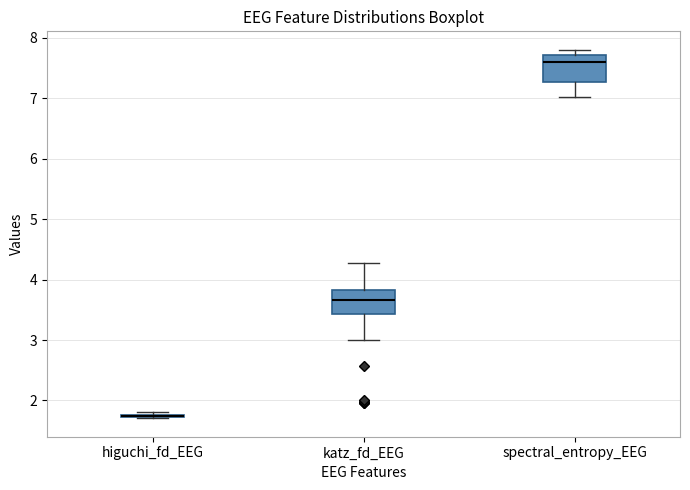

Where is the upper edge of the box for katz_fd_EEG on the y-axis? The values are not printed on the chart, so give them approximately, as read against the axis.

3.8